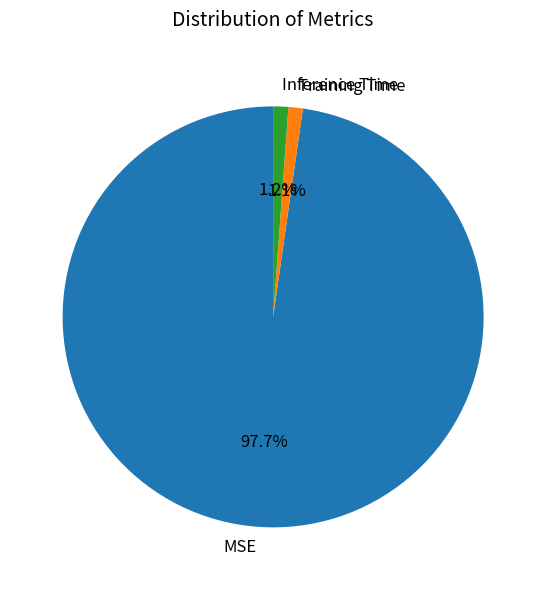

How many slices are in this pie chart?

3